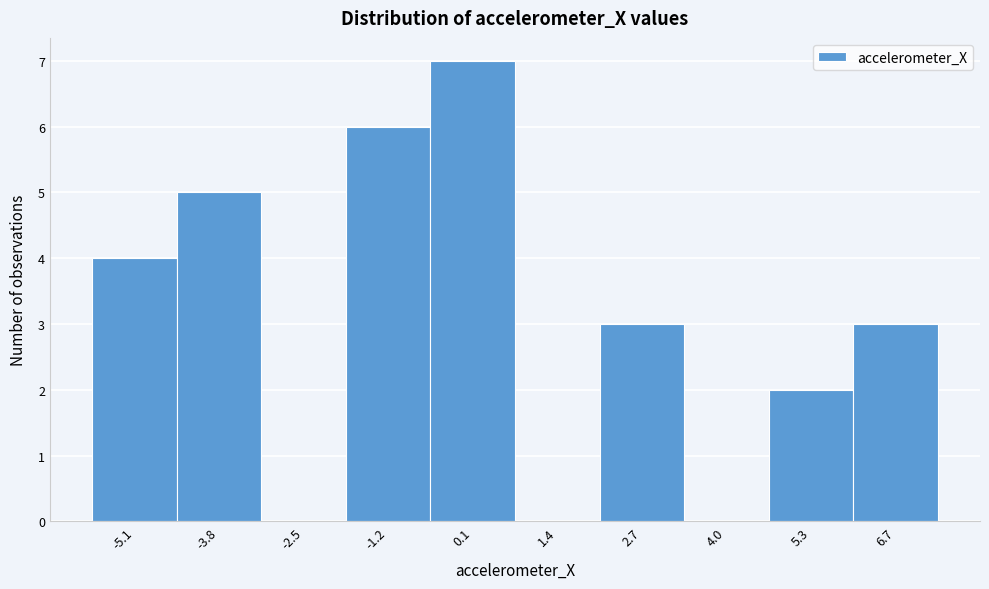

Reading right to left, transcribe all the data shown in this chart.

6.7=3	5.3=2	4.0=0	2.7=3	1.4=0	0.1=7	-1.2=6	-2.5=0	-3.8=5	-5.1=4